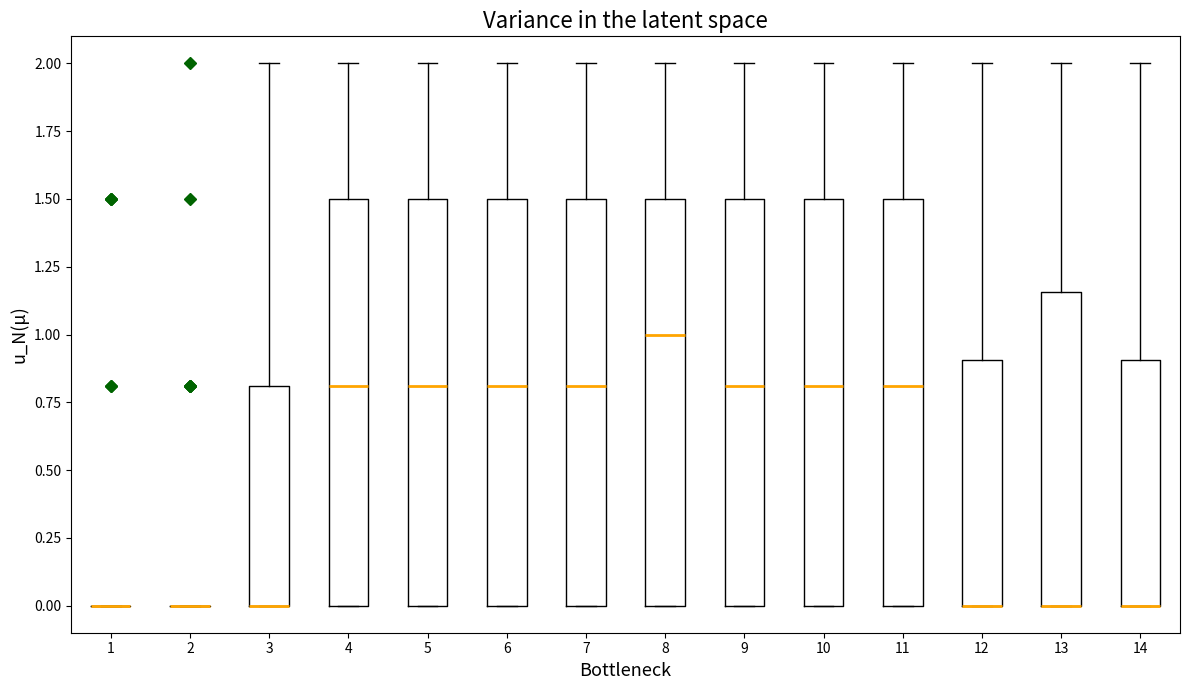

Reading left to right, transcribe this box plot: for each box, give where its median line is, the range the box spans, and where its two whiskers end, as read against the y-axis. The values are not printed on the chart, so give them approximately, as read against the axis.

1: box collapsed to a line at 0.00, whiskers 0.00 to 0.00
2: box collapsed to a line at 0.00, whiskers 0.00 to 0.00
3: median 0.00 (drawn on the box's lower edge), box 0.00 to 0.80, whiskers 0.00 to 2.00
4: median 0.80, box 0.00 to 1.50, whiskers 0.00 to 2.00
5: median 0.80, box 0.00 to 1.50, whiskers 0.00 to 2.00
6: median 0.80, box 0.00 to 1.50, whiskers 0.00 to 2.00
7: median 0.80, box 0.00 to 1.50, whiskers 0.00 to 2.00
8: median 1.00, box 0.00 to 1.50, whiskers 0.00 to 2.00
9: median 0.80, box 0.00 to 1.50, whiskers 0.00 to 2.00
10: median 0.80, box 0.00 to 1.50, whiskers 0.00 to 2.00
11: median 0.80, box 0.00 to 1.50, whiskers 0.00 to 2.00
12: median 0.00 (drawn on the box's lower edge), box 0.00 to 0.90, whiskers 0.00 to 2.00
13: median 0.00 (drawn on the box's lower edge), box 0.00 to 1.15, whiskers 0.00 to 2.00
14: median 0.00 (drawn on the box's lower edge), box 0.00 to 0.90, whiskers 0.00 to 2.00